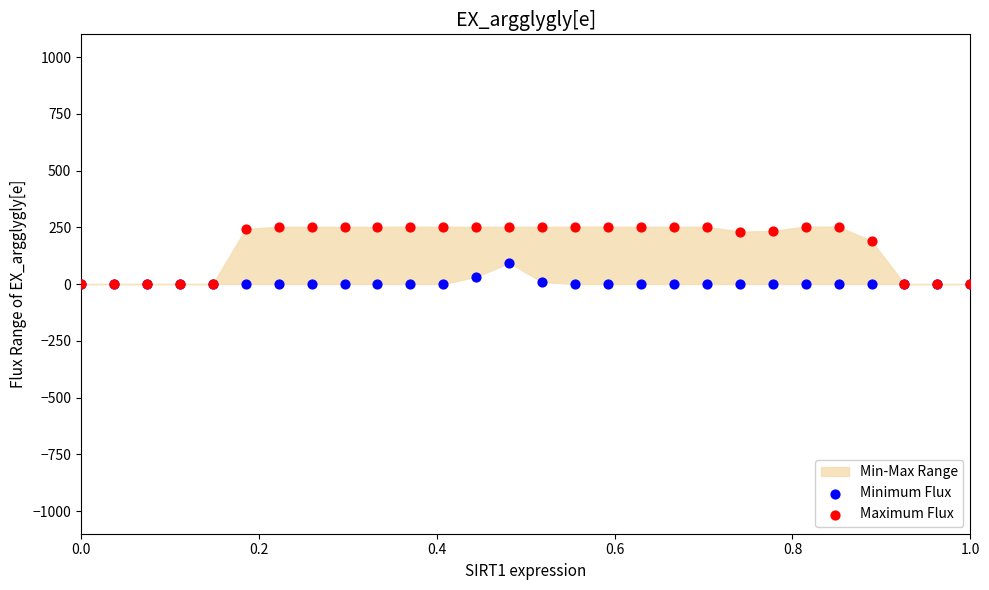

Across all series, what Y value is closest to 126?

93